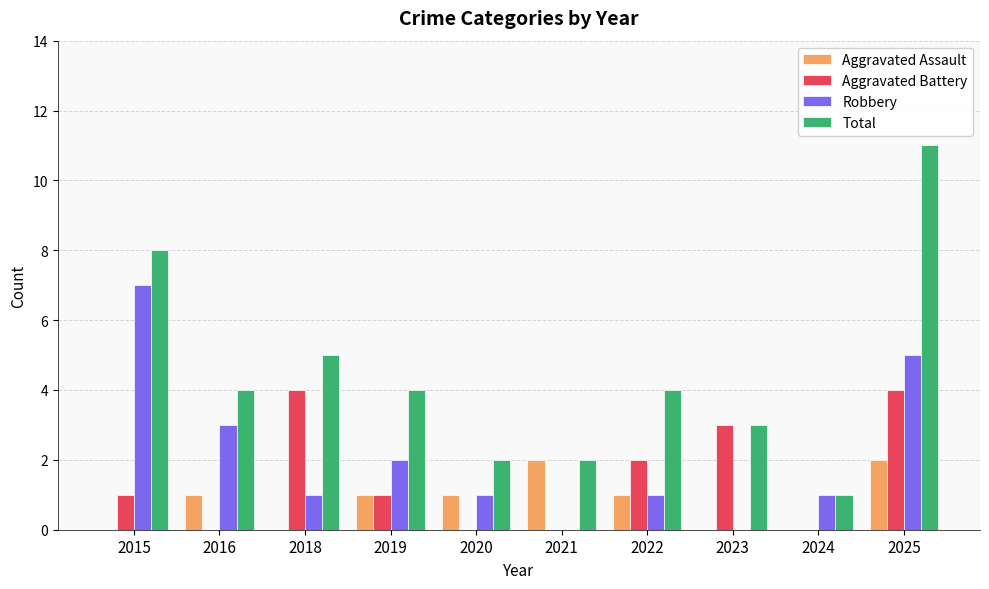

True or false: Aggravated Battery has a value of -1 at 2020.

False